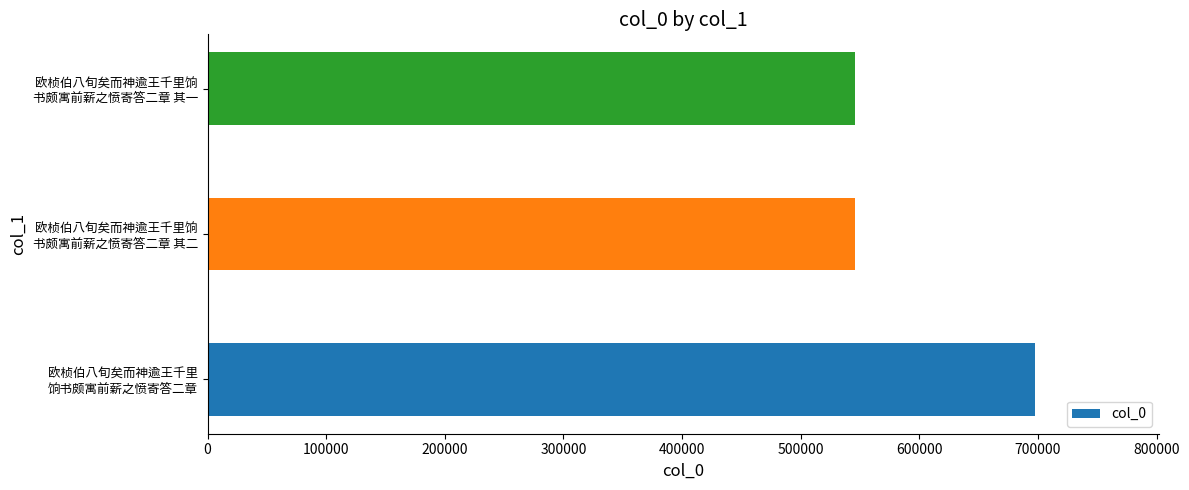

What is the greatest value displayed?

697203